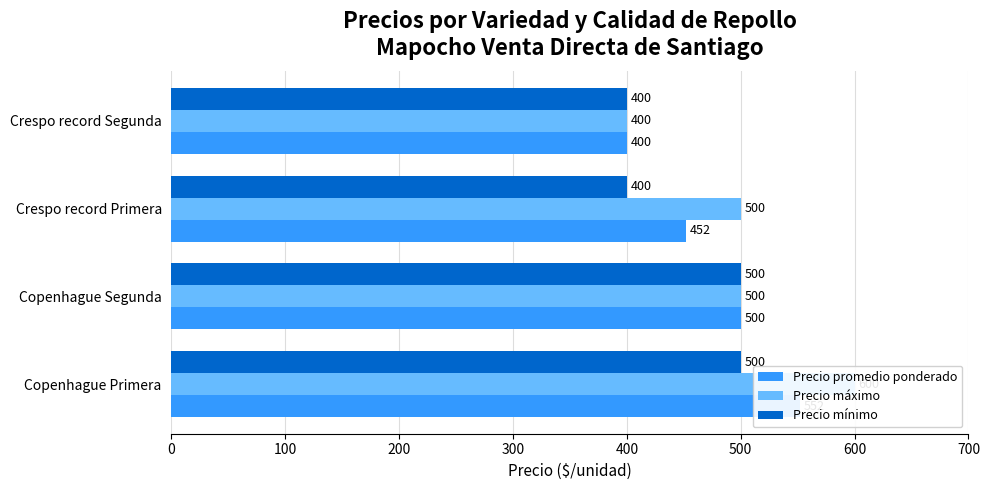

At how many categories does at least one series exceed 421?

3